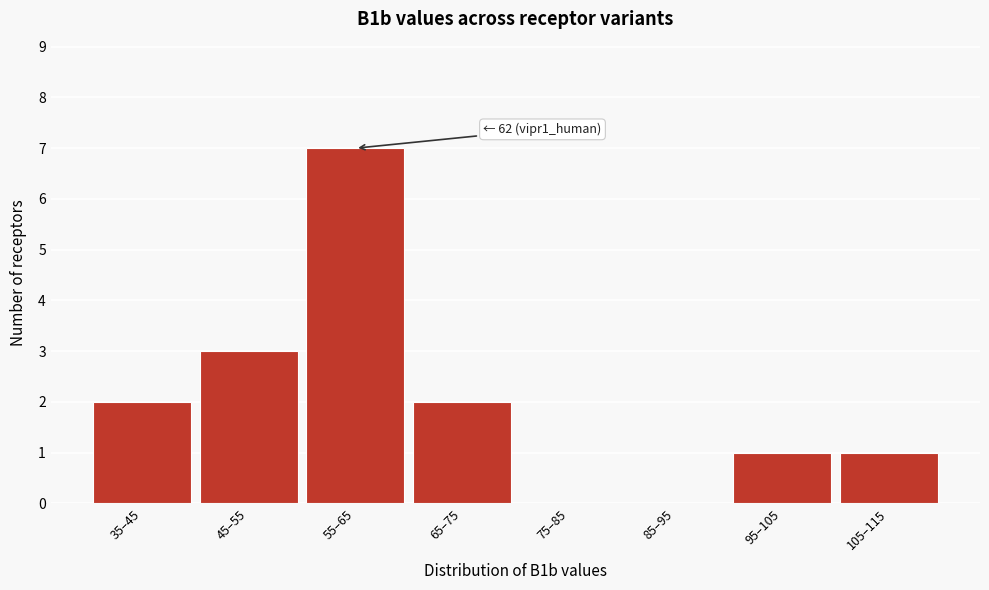

Reading left to right, what are all the values shown in this chart?

35–45=2	45–55=3	55–65=7	65–75=2	75–85=0	85–95=0	95–105=1	105–115=1